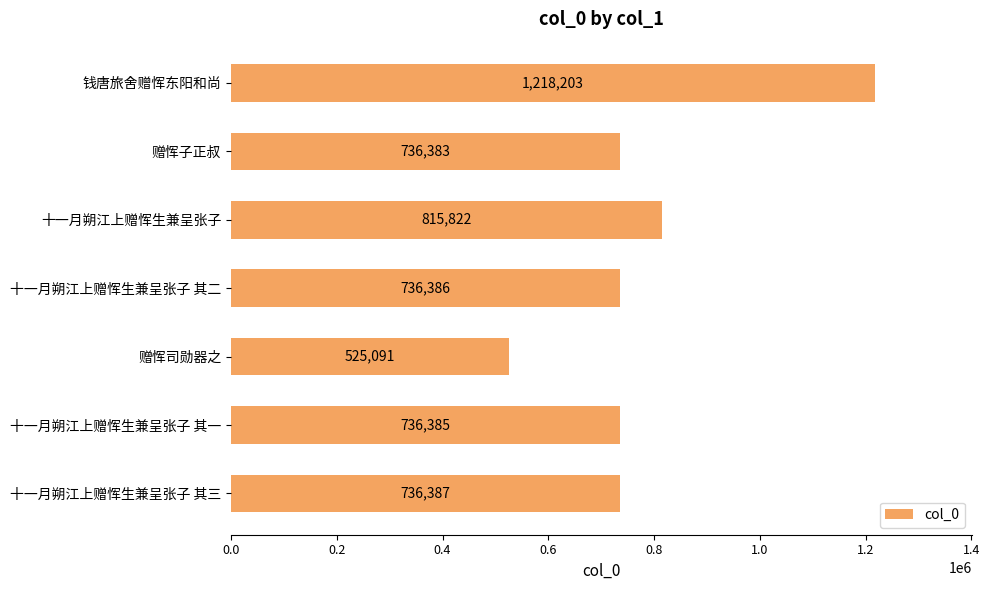

Reading bottom to top, what are all the values shown in this chart?

736387	736385	525091	736386	815822	736383	1218203